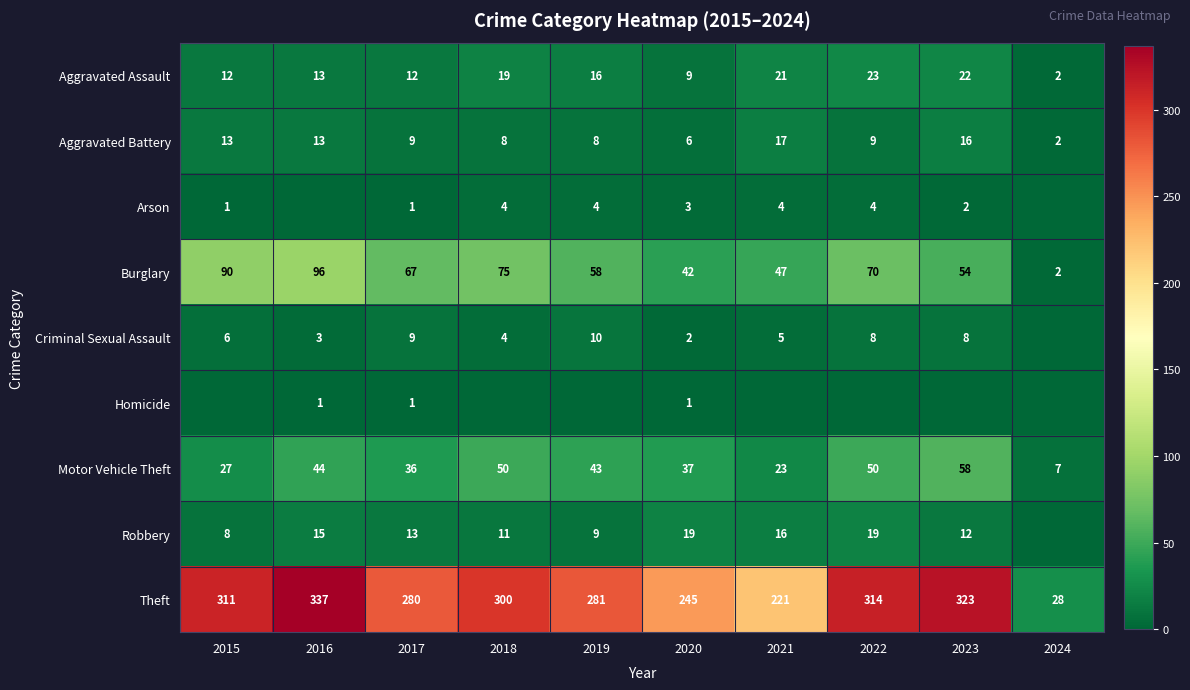

What is the maximum value shown in the chart?

337